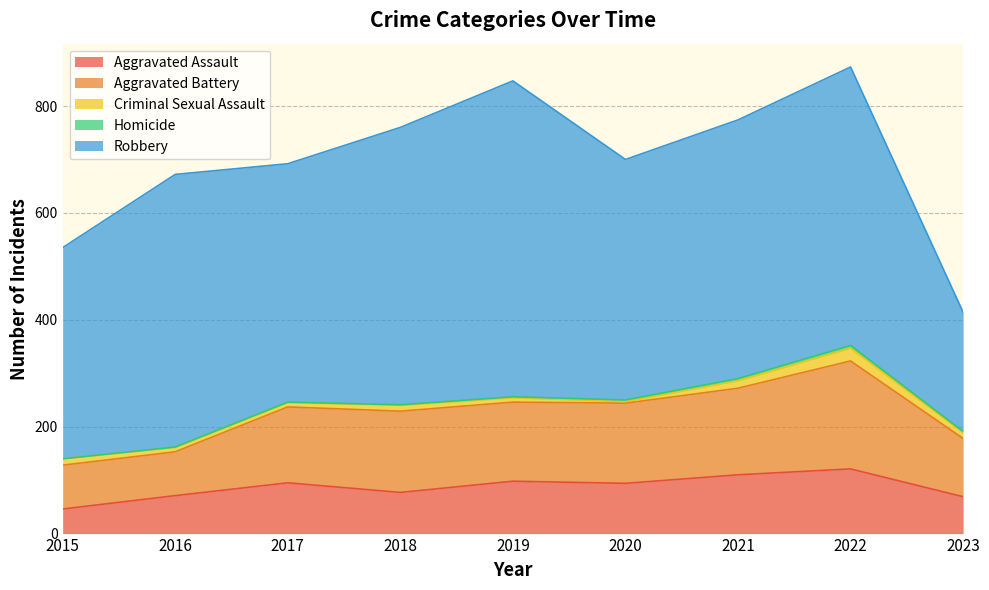

In Criminal Sexual Assault, how many points are lower than both neighbors (excluding endpoints)?

1